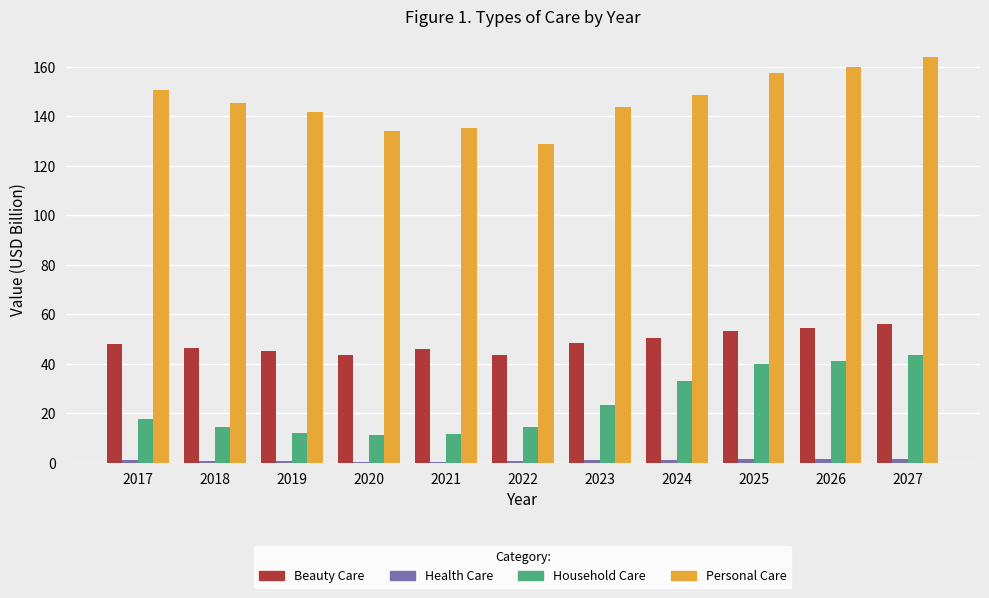

What is the maximum value for Household Care?

43.8